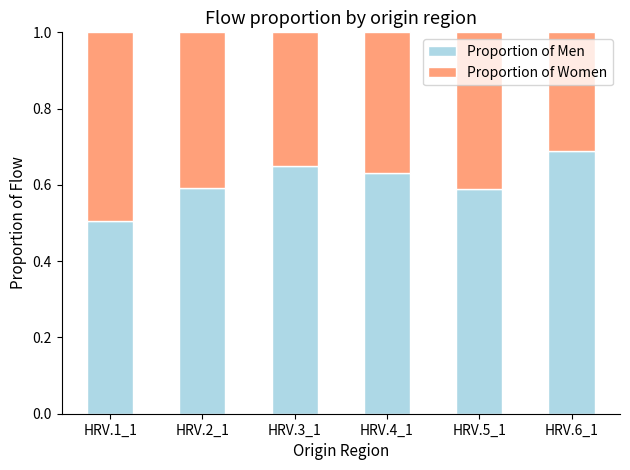

Are the bars grouped side by side (vs. stacked)?

No